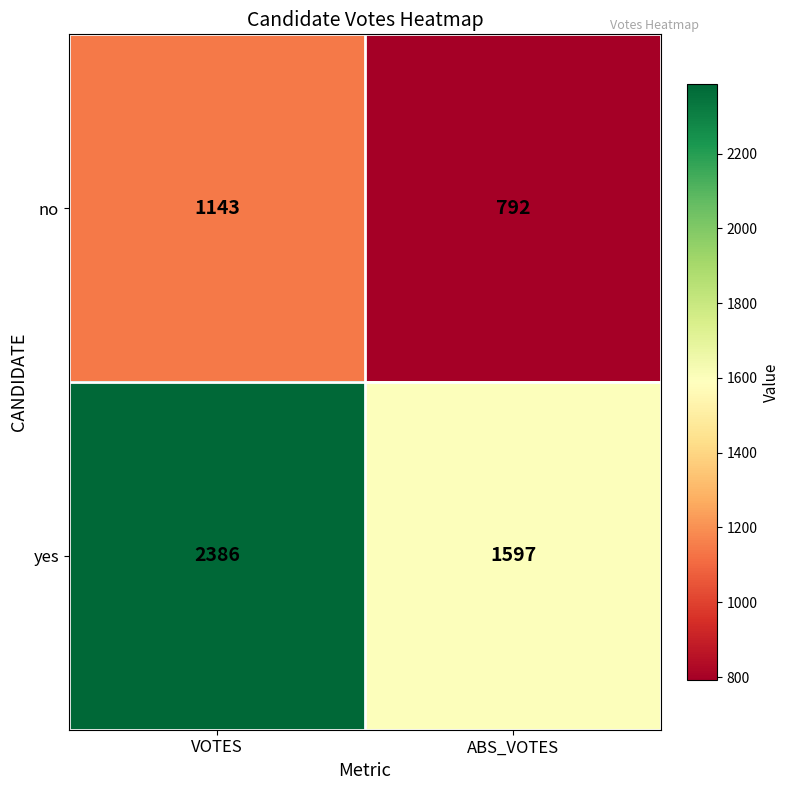

At ABS_VOTES, list the series in order from largest to smallest.

yes, no